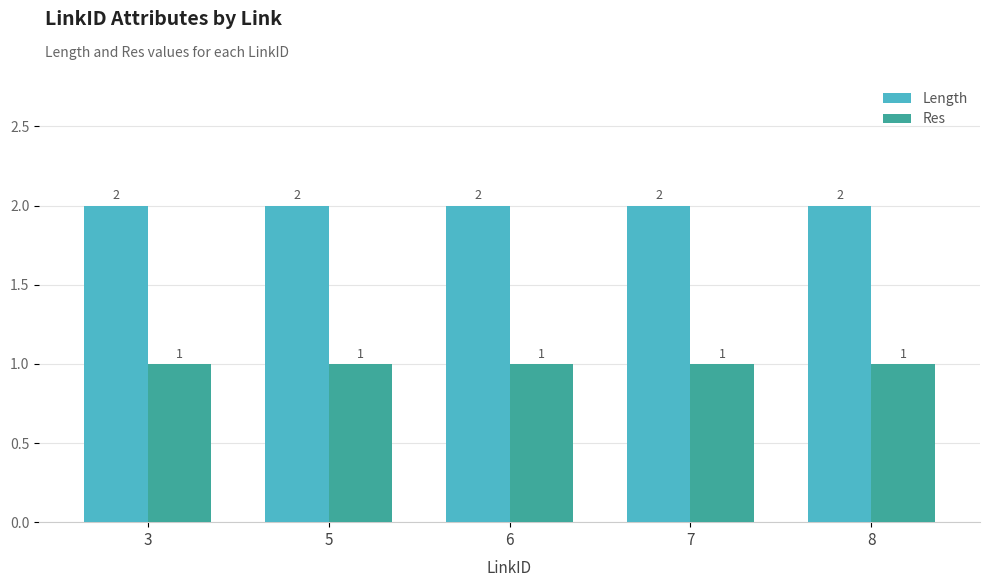

What are all the series names shown in the legend?

Length, Res